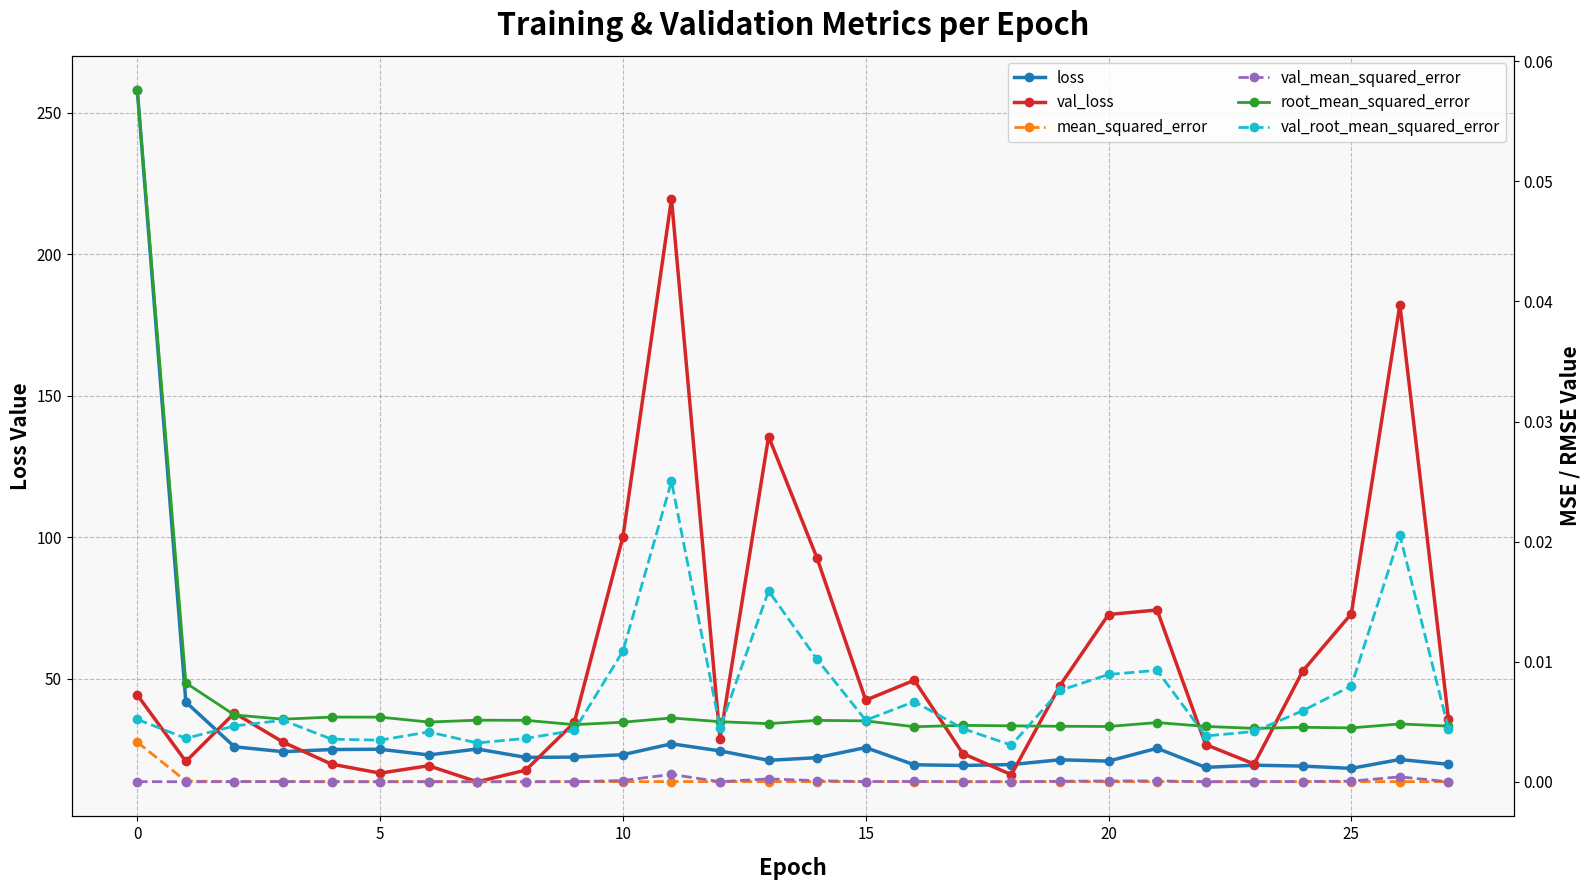

Is it true that val_root_mean_squared_error equals 0.0 at 9?

True